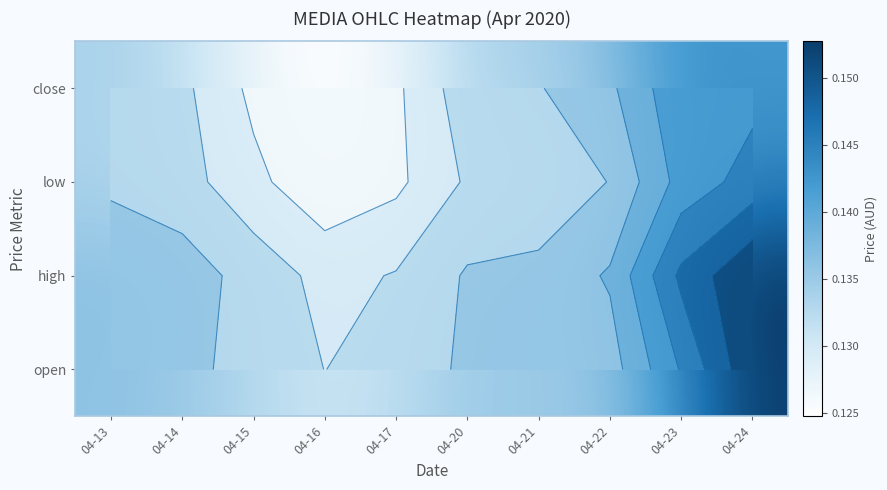

What is the minimum value for high?

0.1